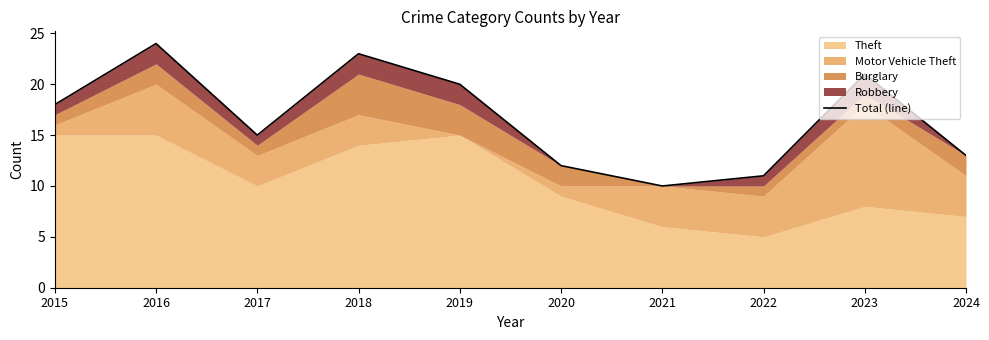

What is the smallest value displayed?

10